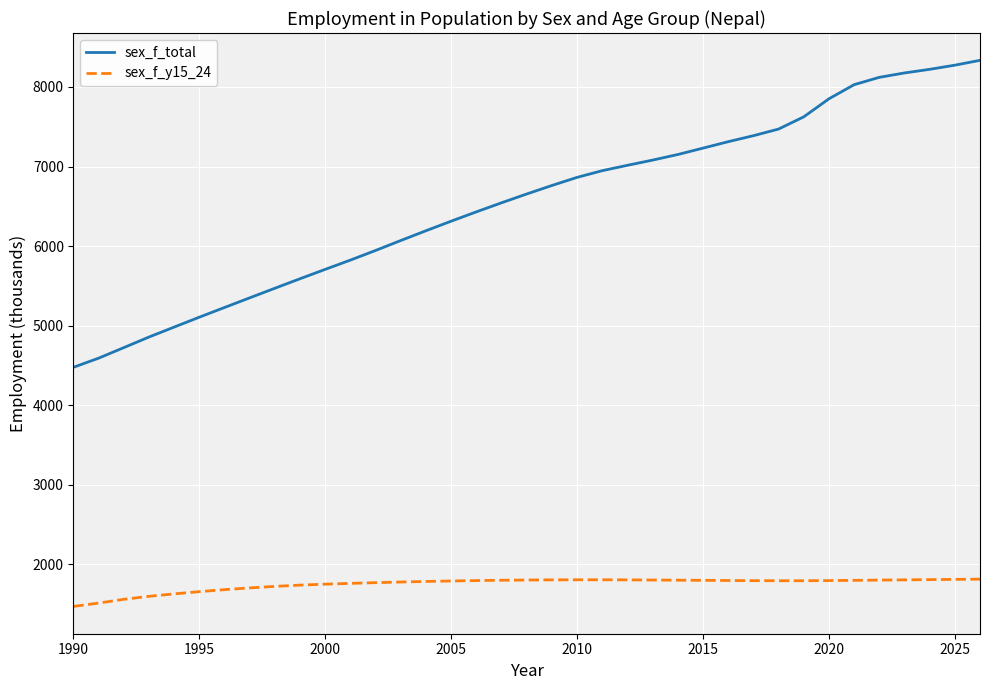

What is the smallest value displayed?

1472.3